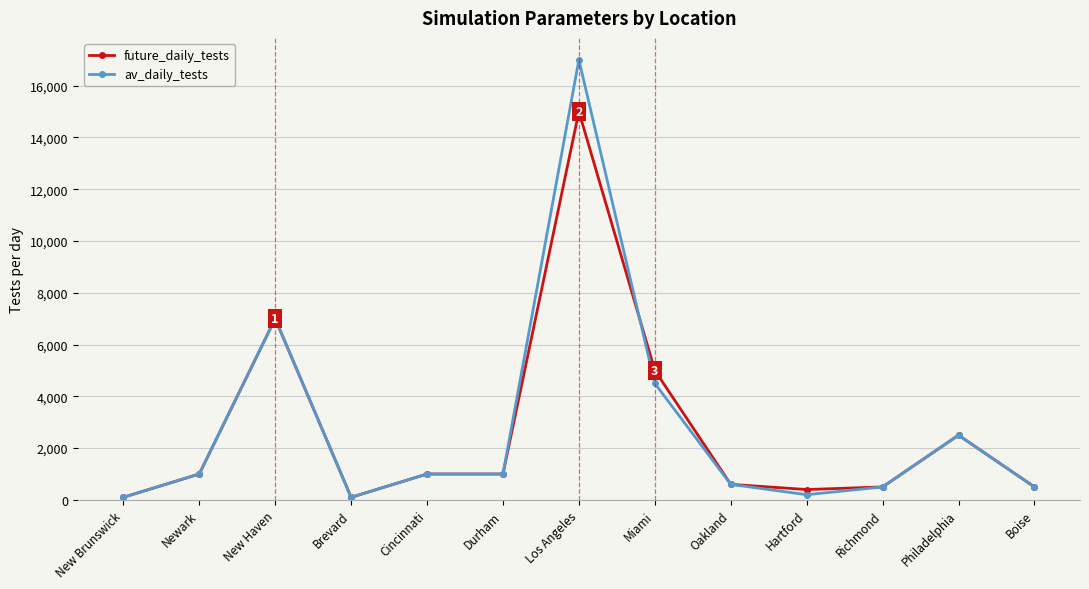

Which category has the highest value in the av_daily_tests series?

Los Angeles